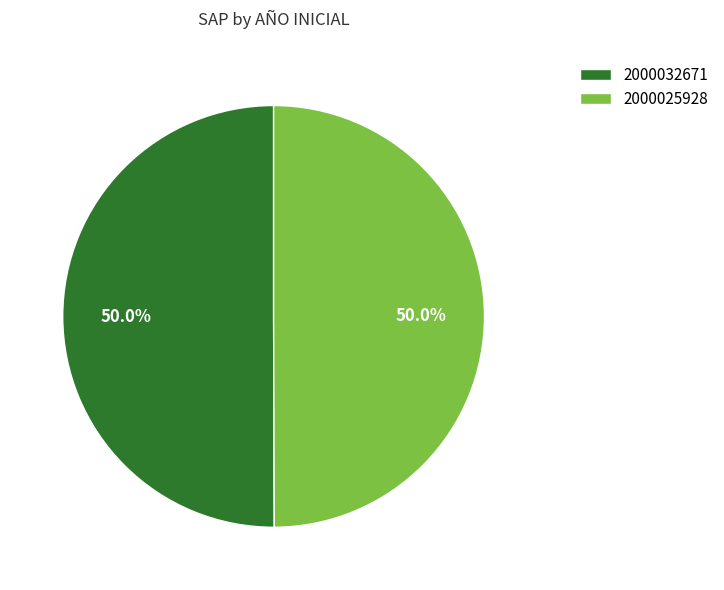

Do 2000032671 and 2000025928 together represent more than half of the pie?

Yes